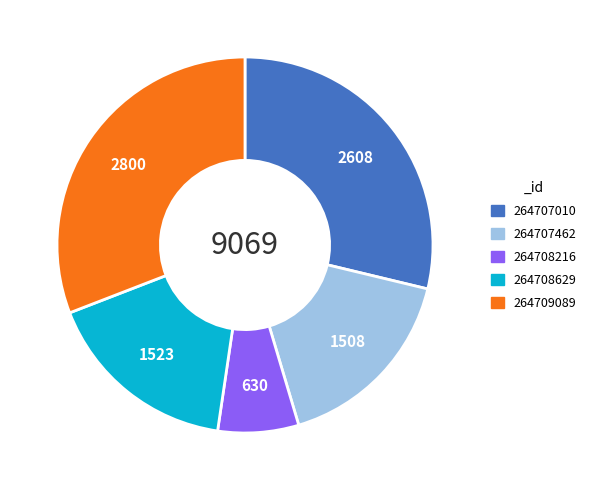

True or false: 264707462 accounts for 26% of the total.

False